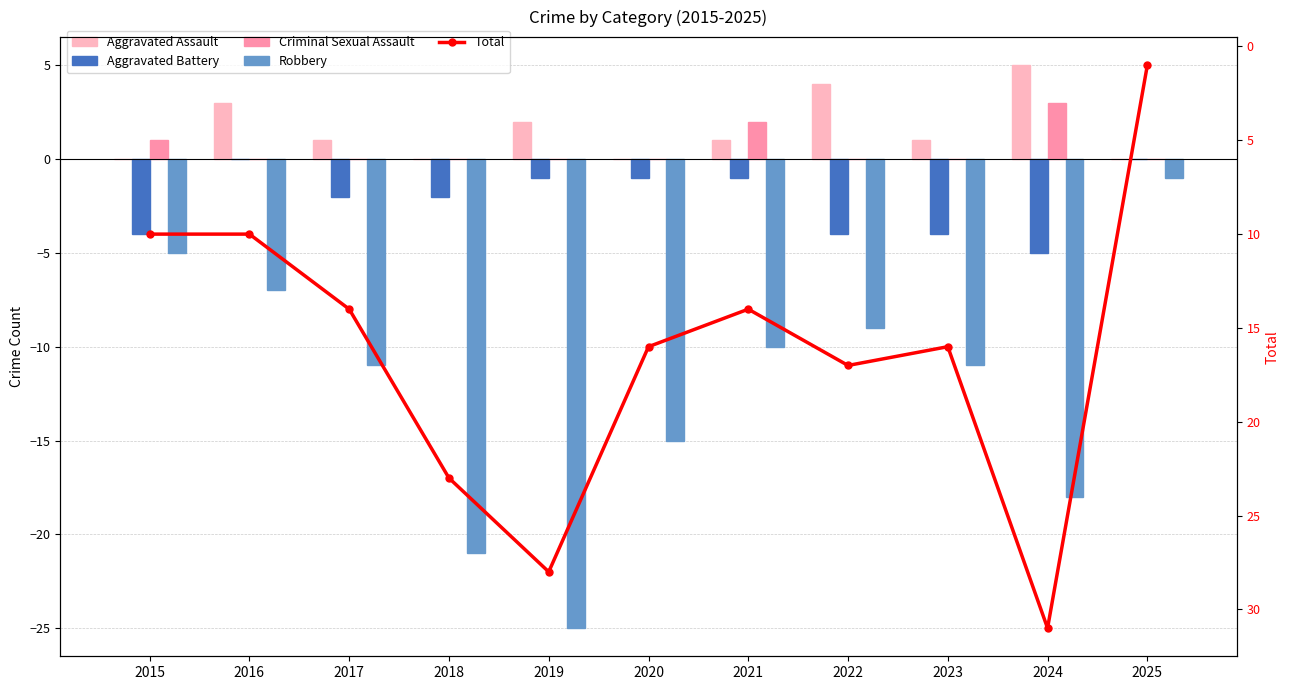

Which series has the largest total across all categories?

Total